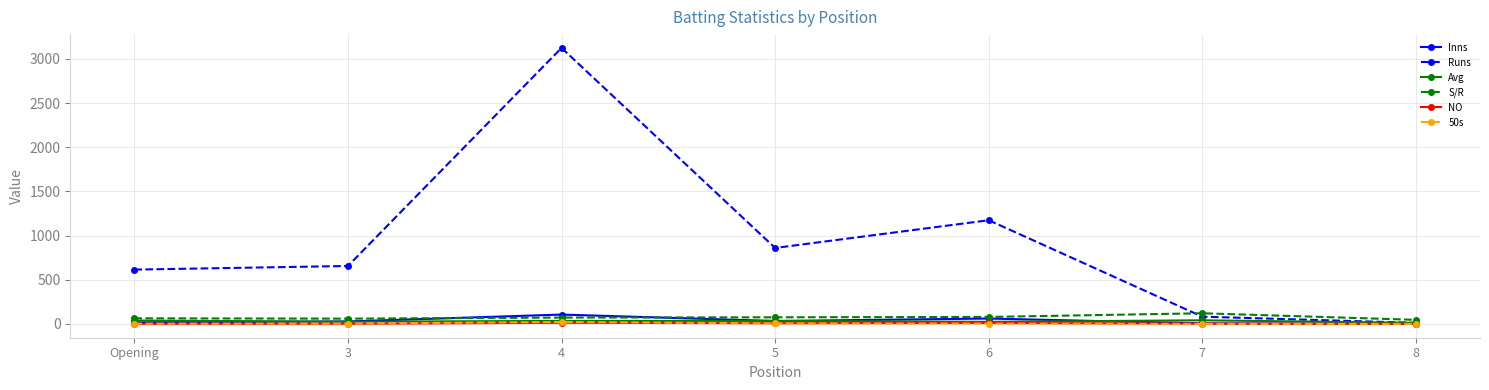

What is the maximum value for Inns?

106.0